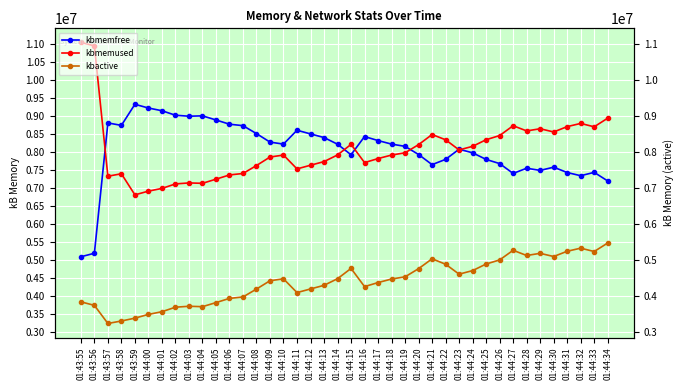

What is the approximate value of kbmemfree at 01:44:30?

7576720